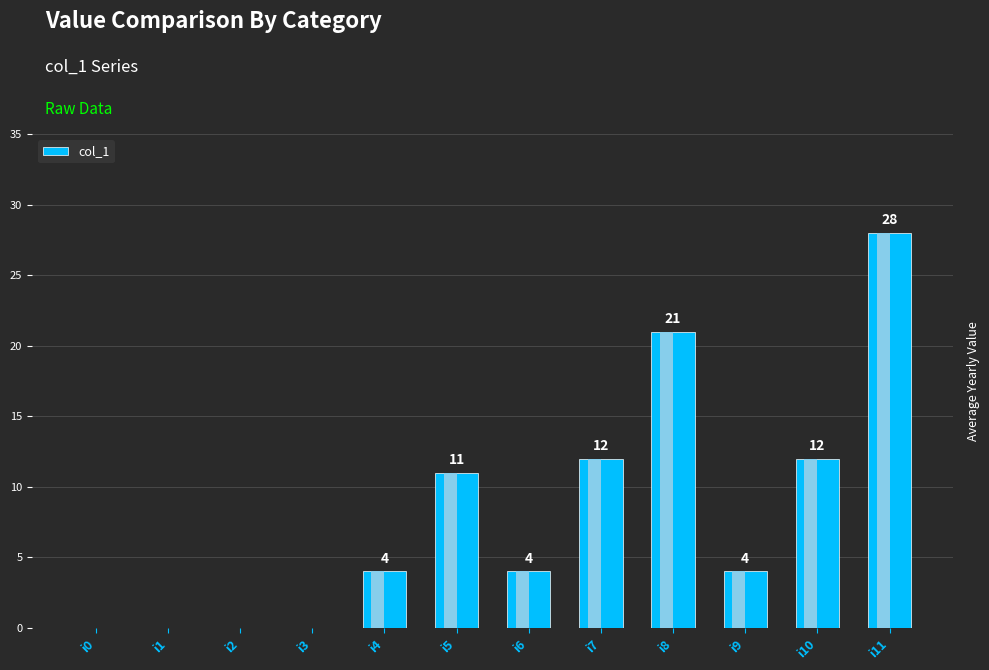

At which label is the value closest to 14?

i7